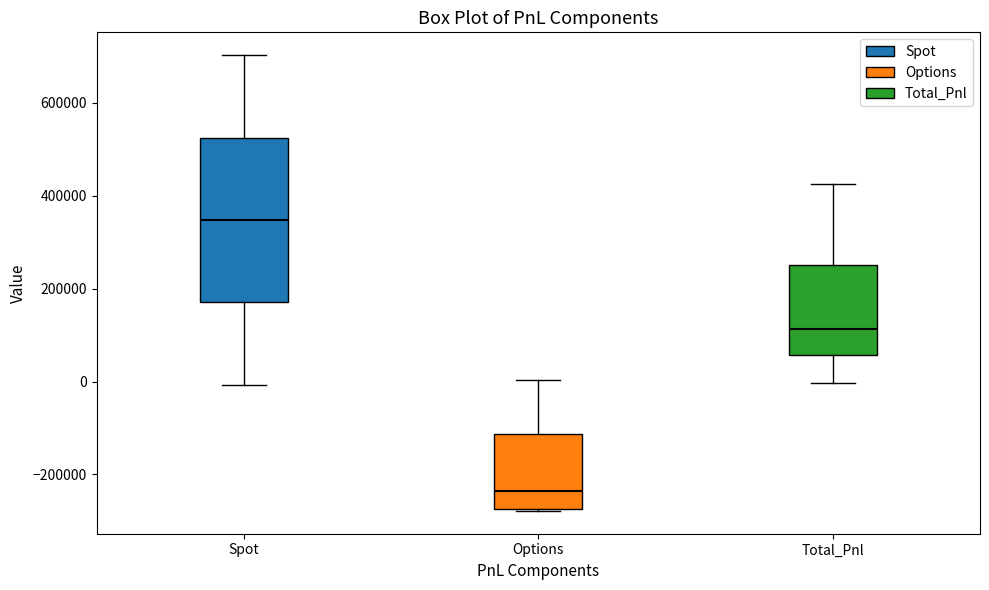

Where is the lower edge of the box for Options on the y-axis? The values are not printed on the chart, so give them approximately, as read against the axis.

-280000